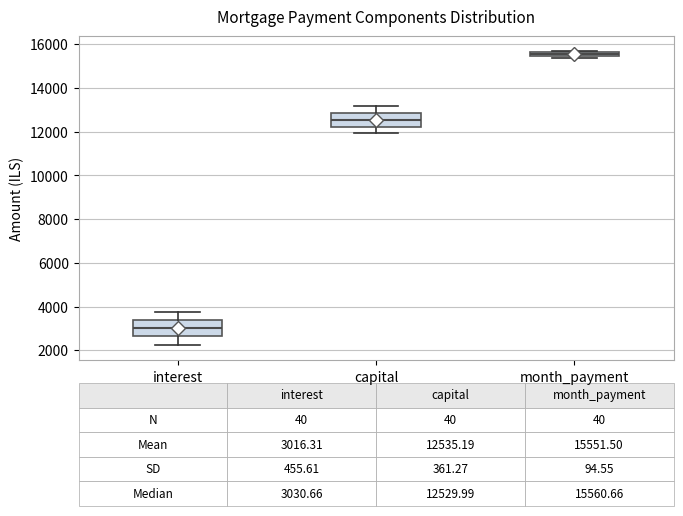

Which box's median line is the highest?

month_payment